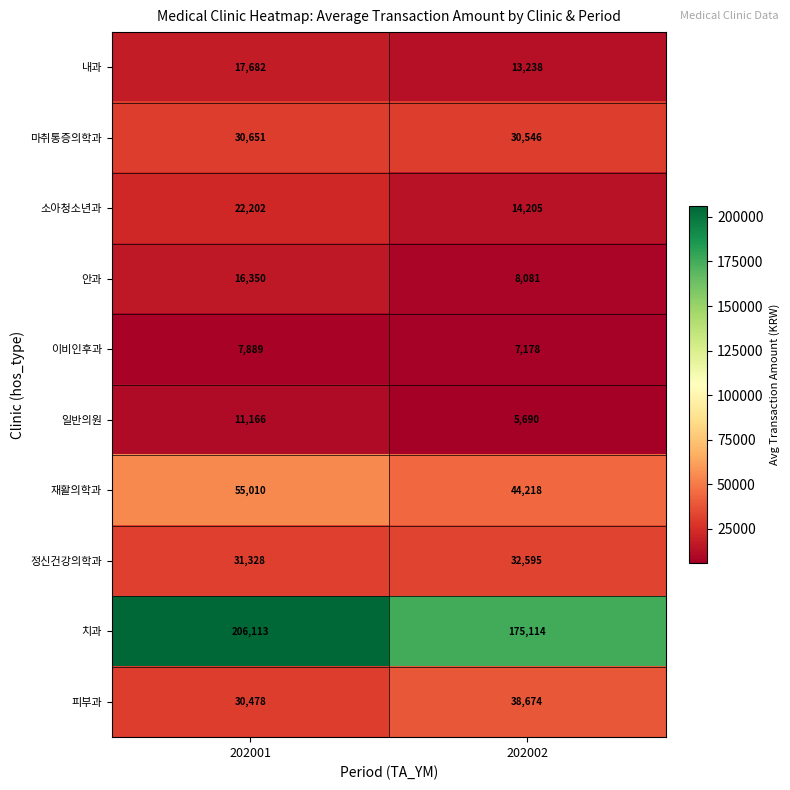

At which category does the chart reach its peak across all series?

202001